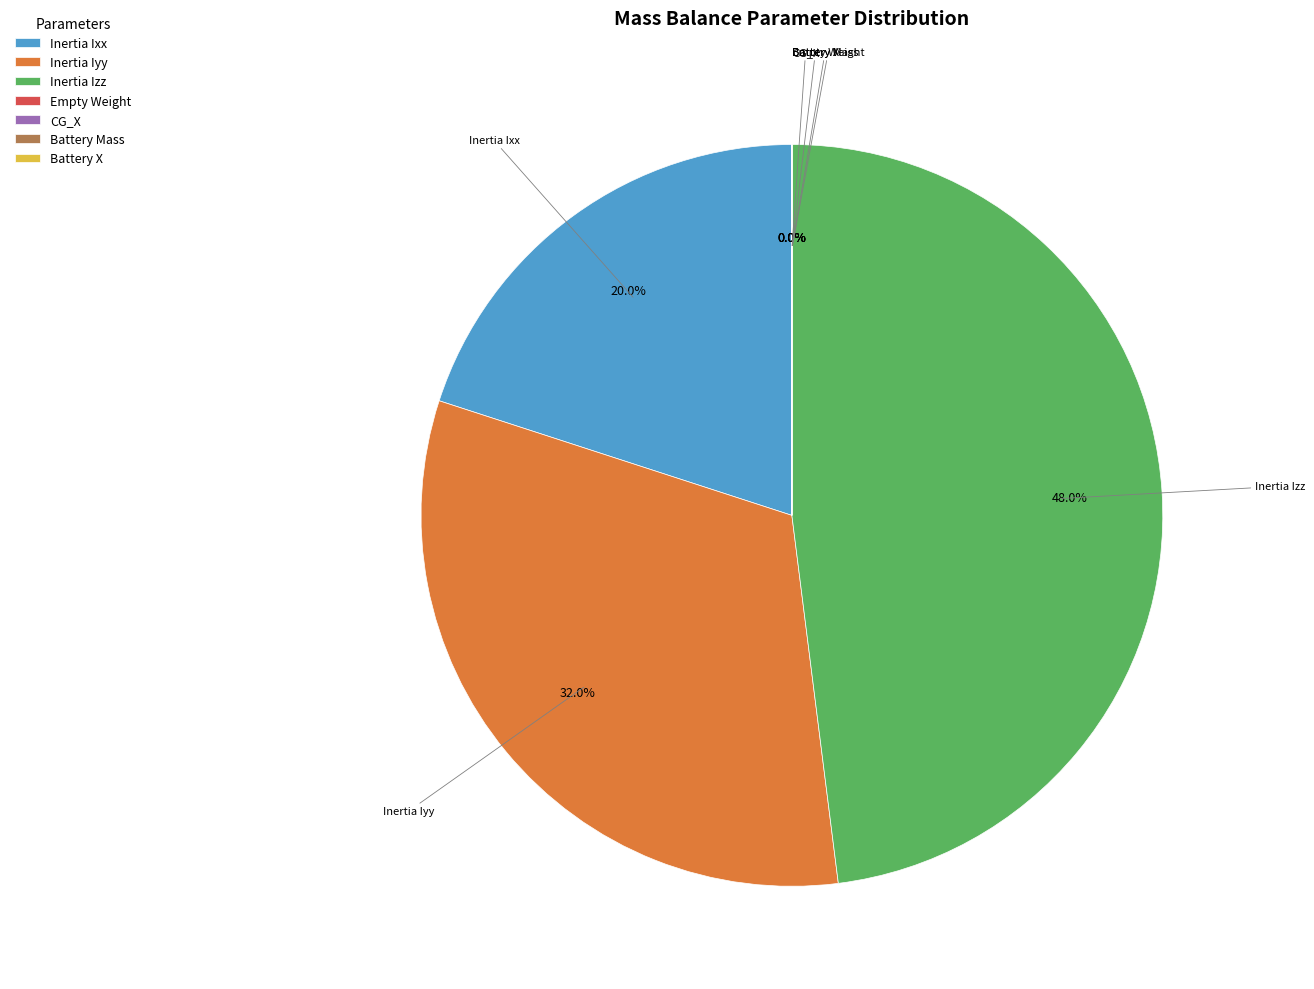

To the nearest percent, what percentage of the pie is Inertia Ixx?

20%